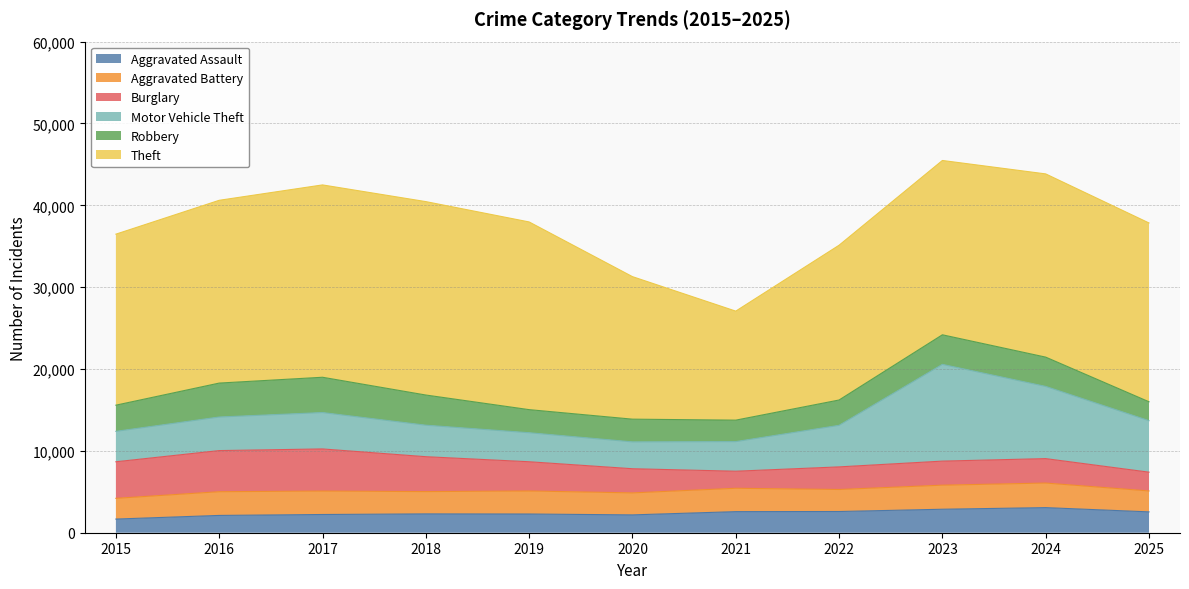

True or false: Aggravated Battery and Motor Vehicle Theft cross at least once.

False